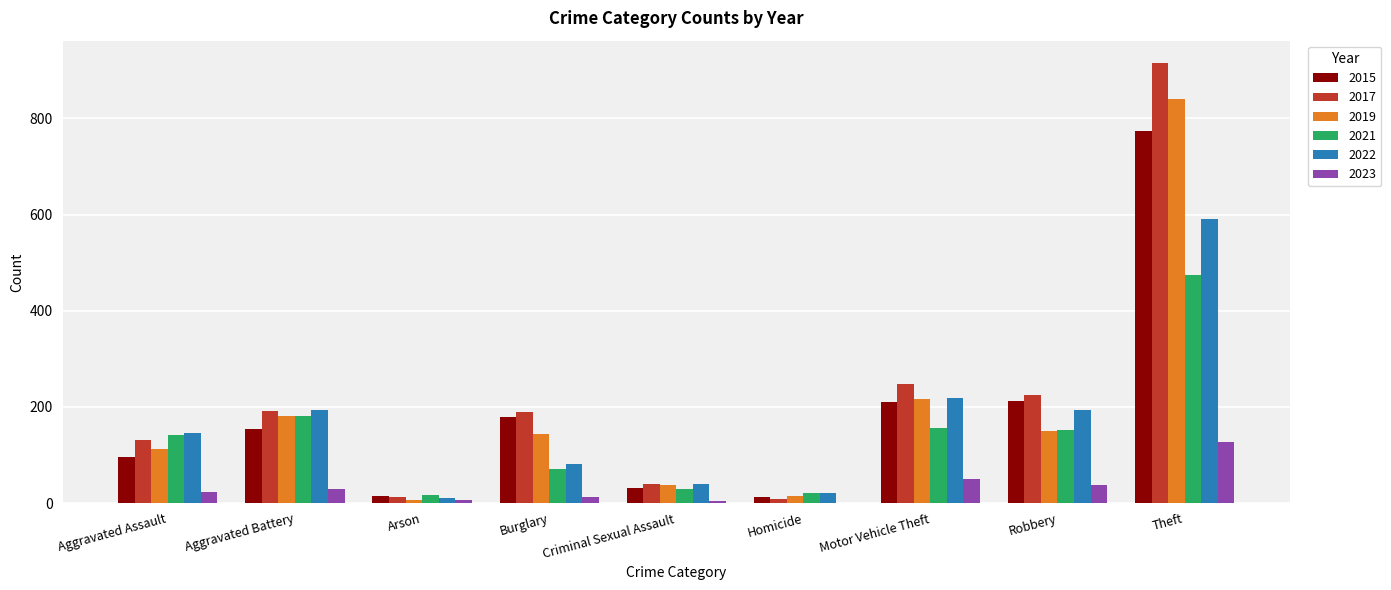

What is the approximate value of 2022 at Burglary, to the nearest 10?

80